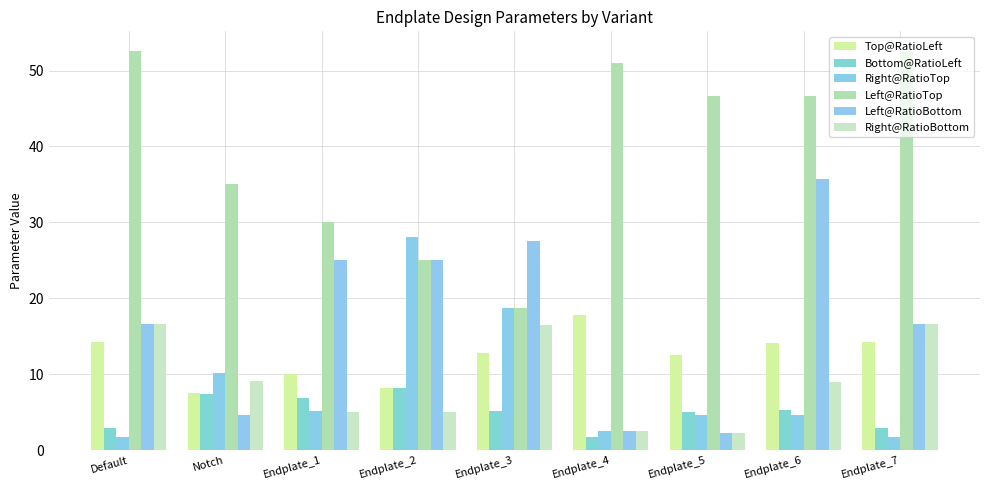

What is the label of the 9th bar from the left?

Endplate_7